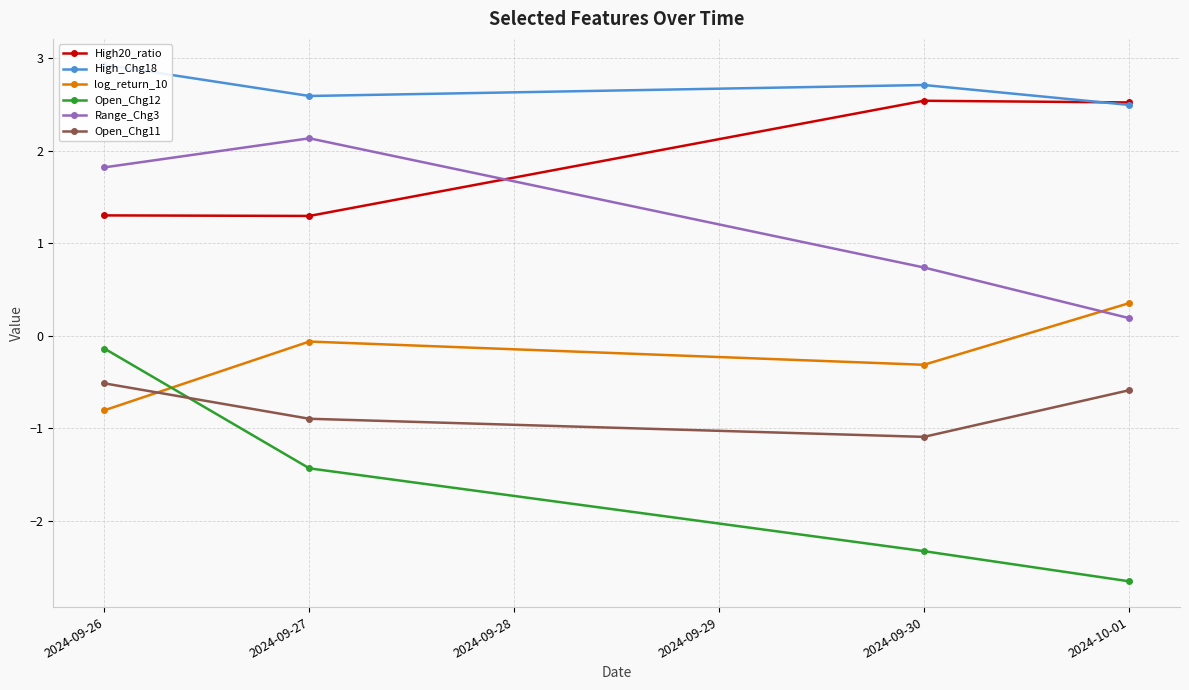

At which category is the sum across all series the highest?

2024-09-26